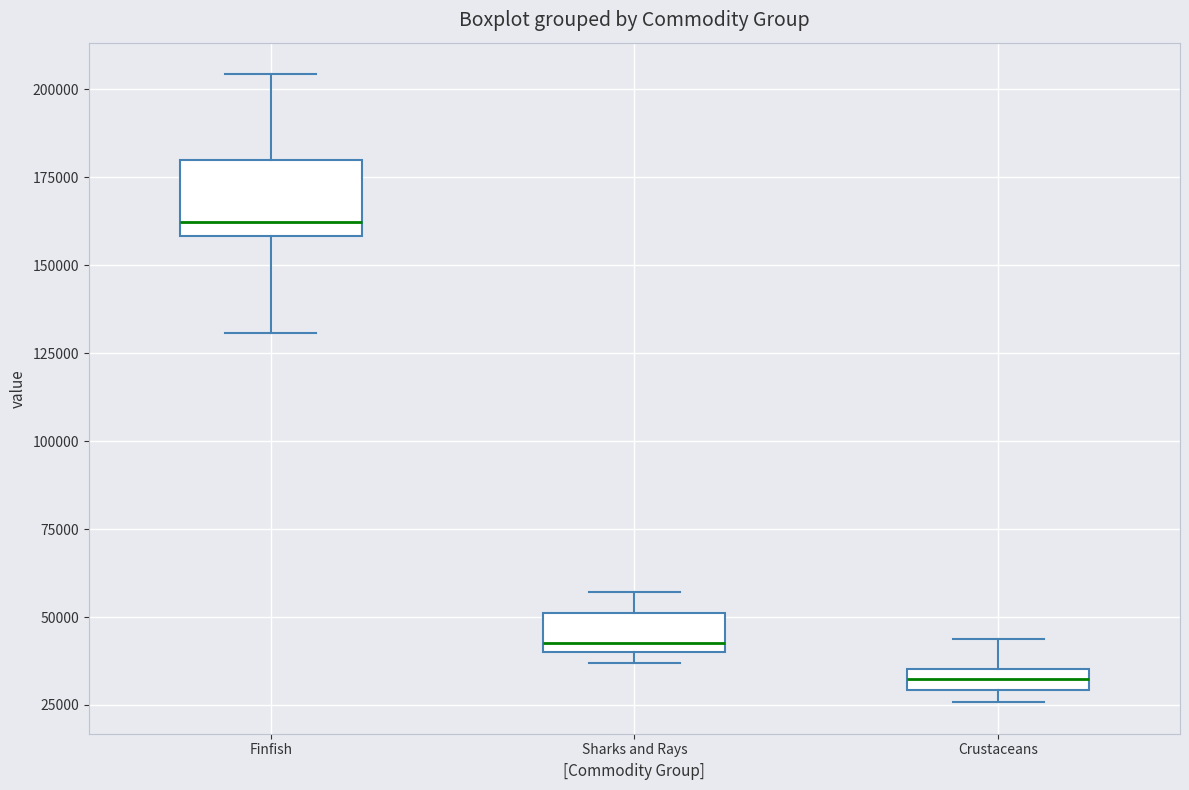

Where is the lower edge of the box for Finfish on the y-axis? The values are not printed on the chart, so give them approximately, as read against the axis.

160000